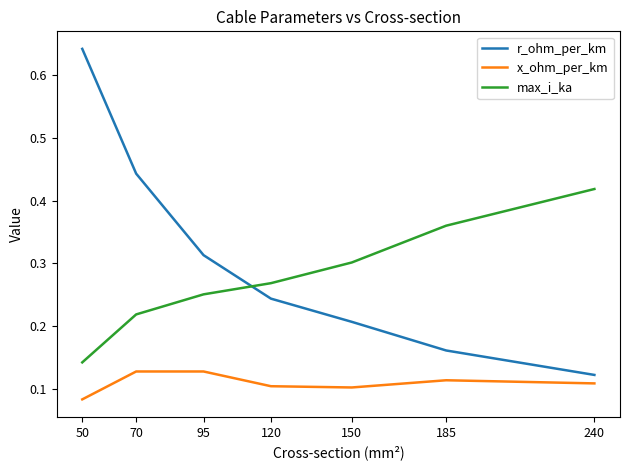

Where do r_ohm_per_km and max_i_ka first cross each other?

95 and 120